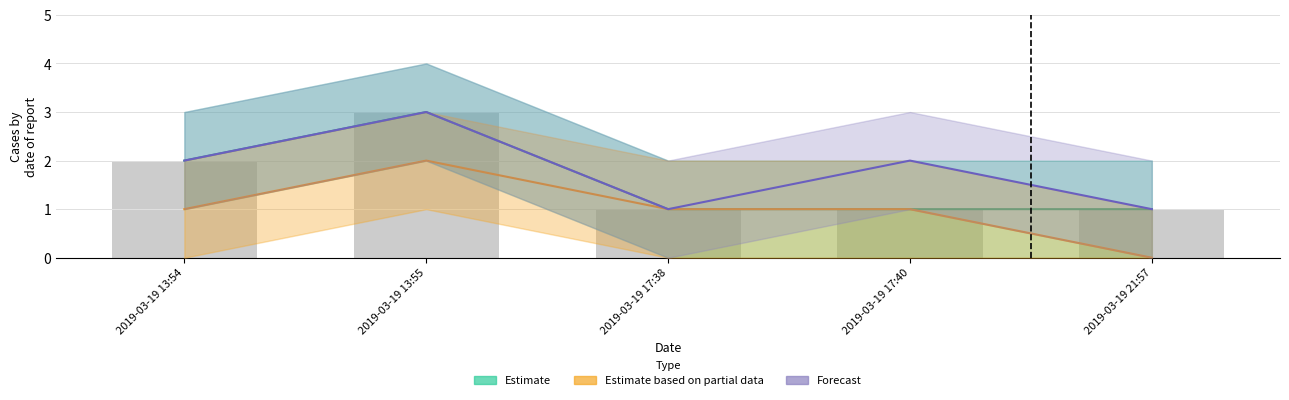

Reading left to right, transcribe all the data shown in this chart.

Estimate: 2019-03-19 13:54=2	2019-03-19 13:55=3	2019-03-19 17:38=1	2019-03-19 17:40=1	2019-03-19 21:57=1
Estimate based on partial data: 2019-03-19 13:54=1	2019-03-19 13:55=2	2019-03-19 17:38=1	2019-03-19 17:40=1	2019-03-19 21:57=0
Forecast: 2019-03-19 13:54=2	2019-03-19 13:55=3	2019-03-19 17:38=1	2019-03-19 17:40=2	2019-03-19 21:57=1